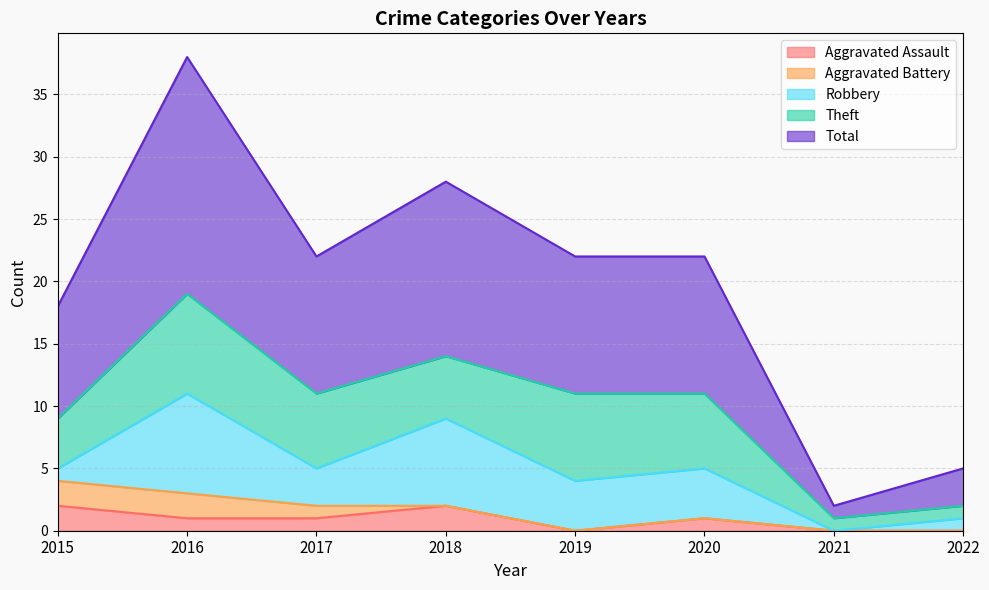

What is the sum of all Total values?

79